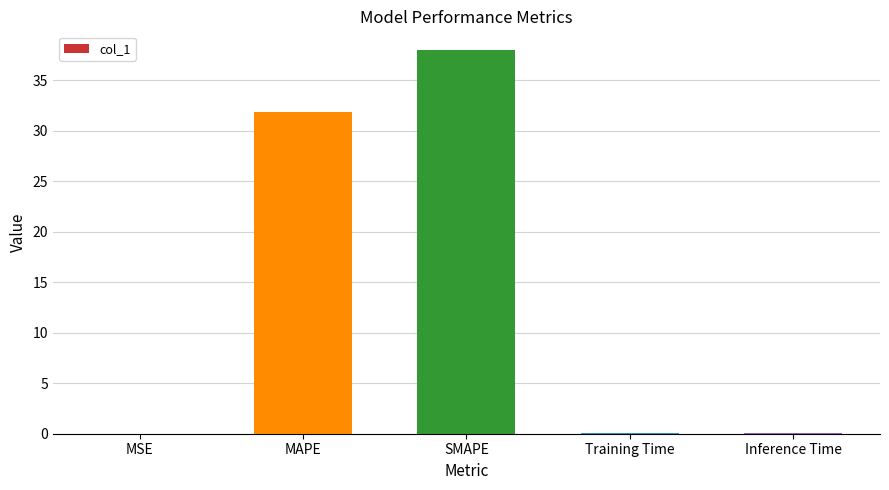

Between Training Time and SMAPE, which is larger?

SMAPE